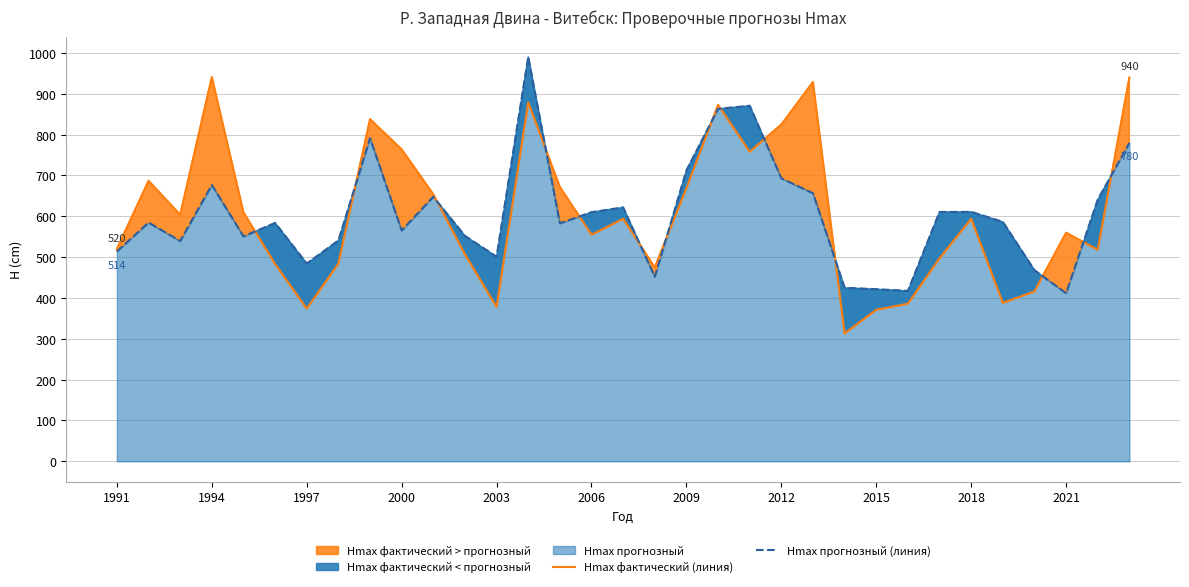

The Hmax фактический (линия) series shows 133.3 at 2015. True or false?

False